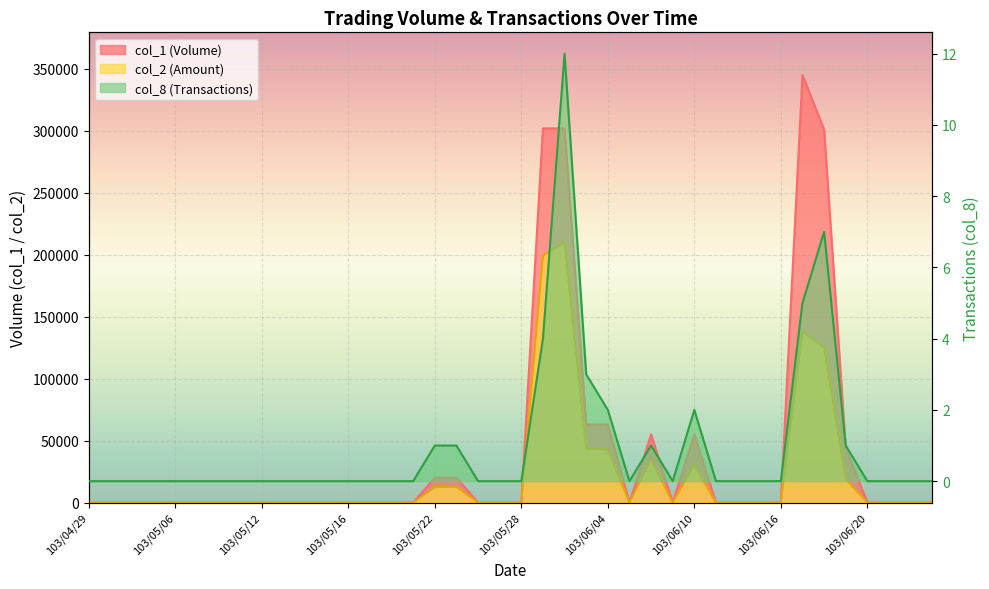

Which series changed the most between 103/05/06 and 103/05/12?

col_1